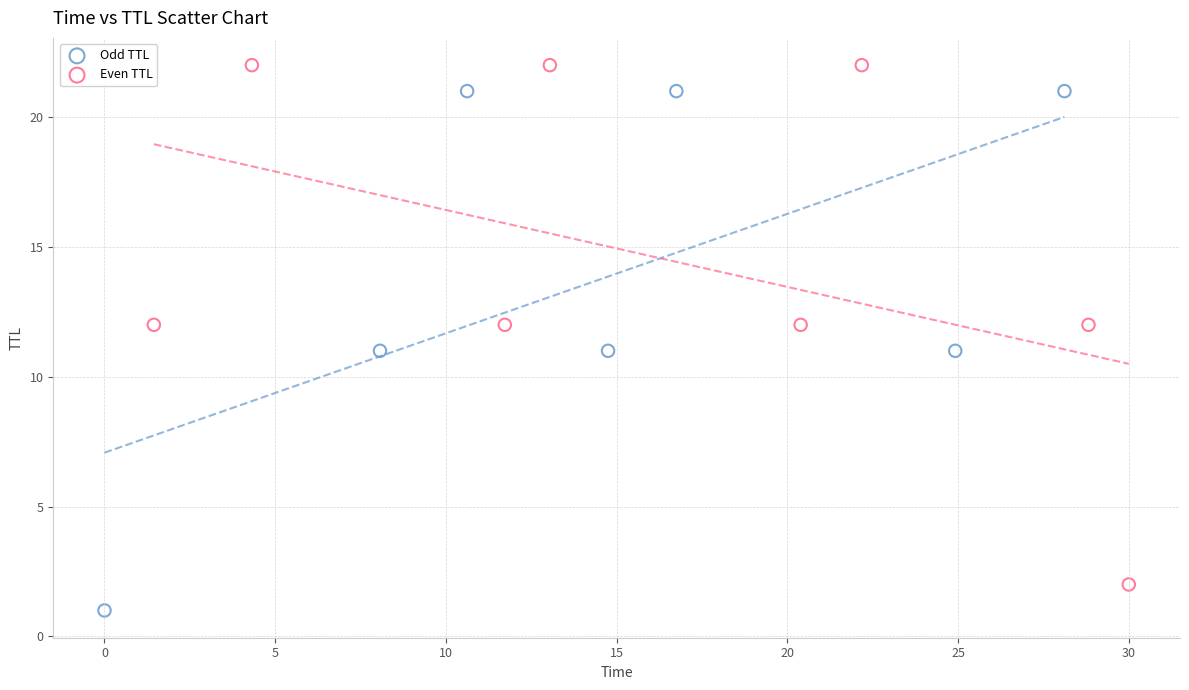

Which series contains the lowest Y value?

Odd TTL